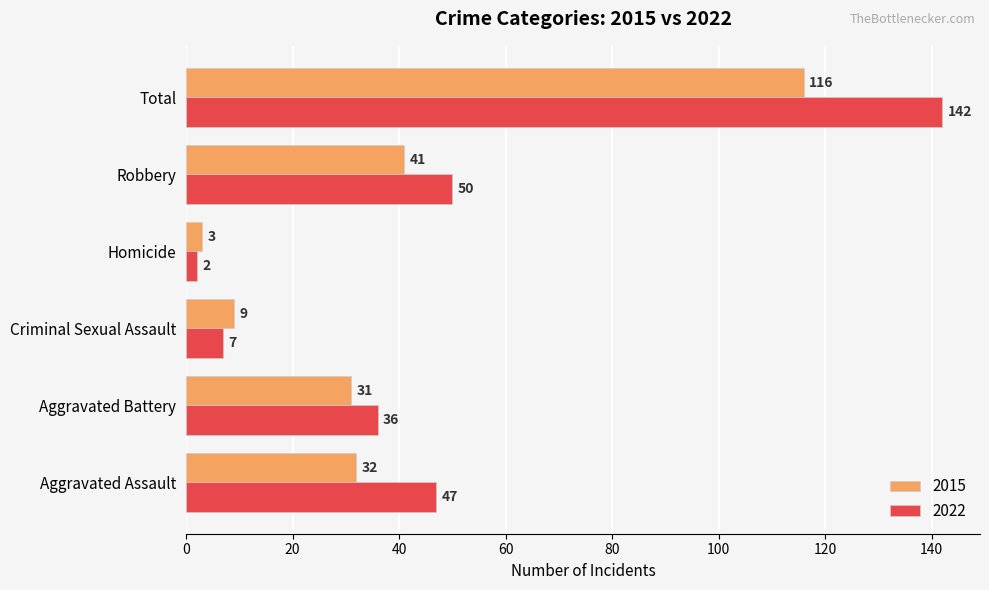

Rank the series by their maximum value, from highest to lowest.

2022, 2015